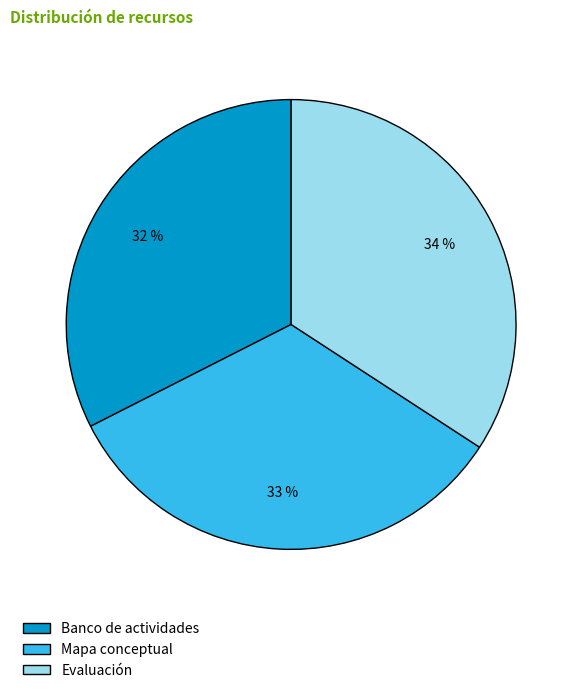

Which slice is the largest?

Evaluación